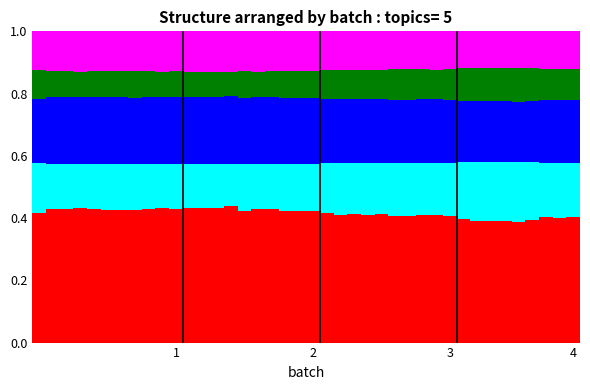

How many bars are there in total?

40